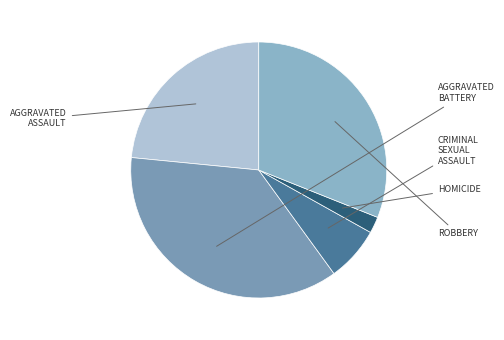

How many slices are in this pie chart?

5